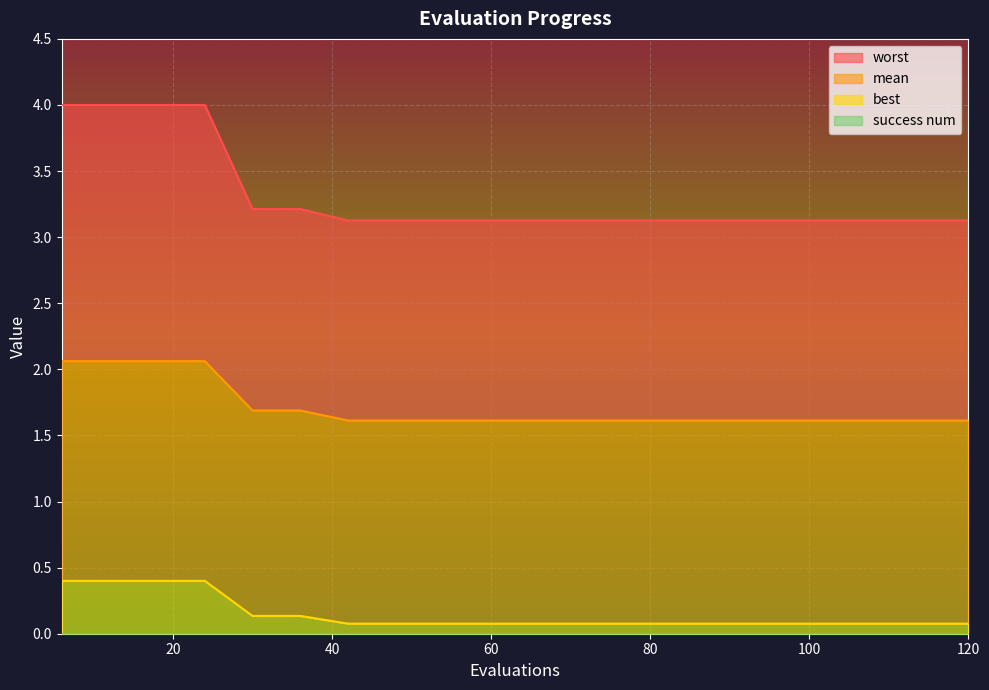

Which series has the widest spread of values?

worst